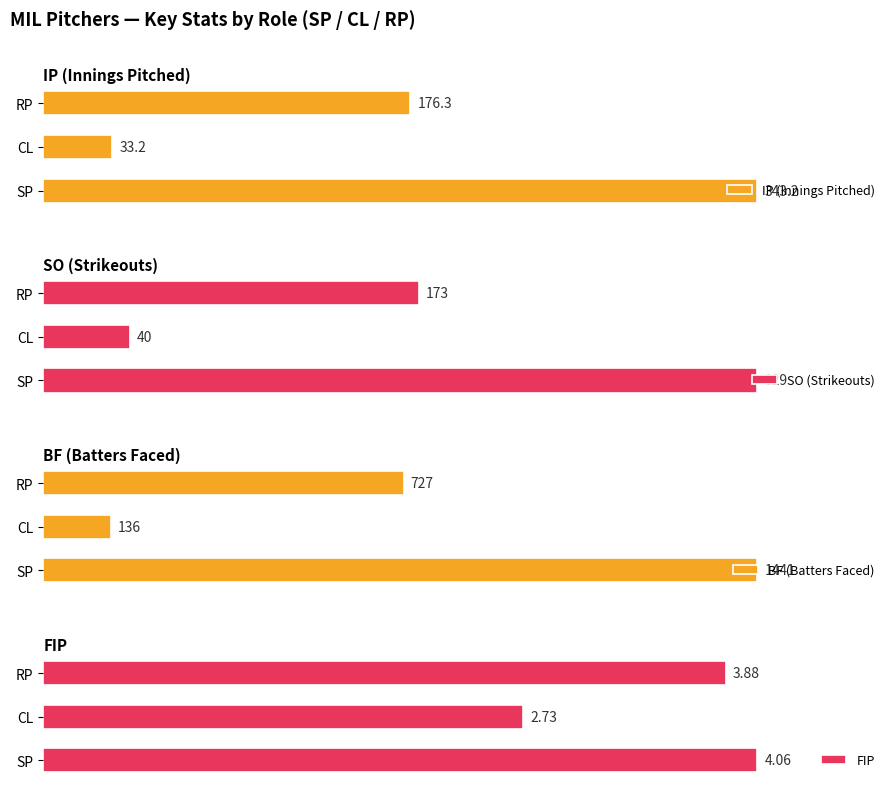

Rank the series by their maximum value, from lowest to highest.

FIP, SO (Strikeouts), IP (Innings Pitched), BF (Batters Faced)